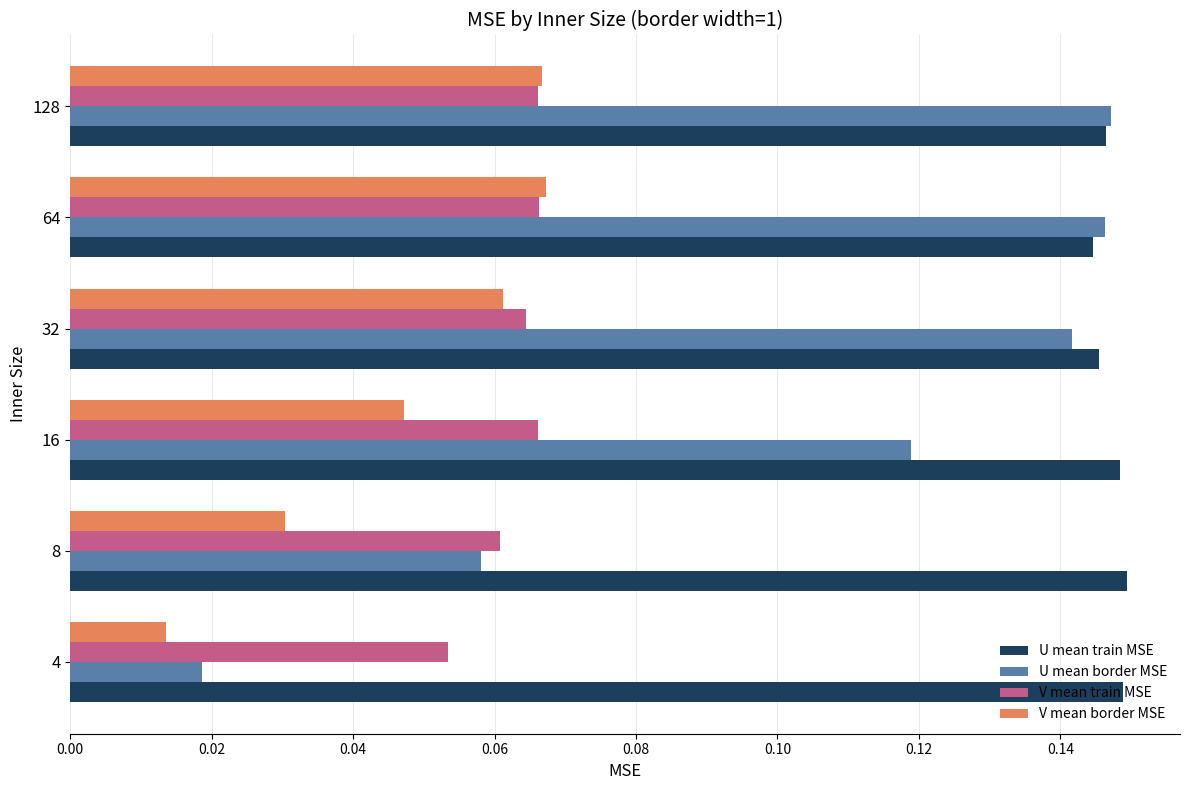

Count the U mean train MSE values in the range 0 to 1.

6